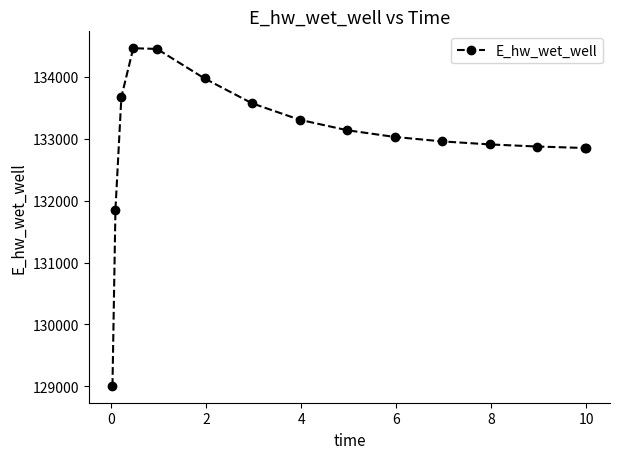

True or false: the data has more than 0 interior local peaks.

True